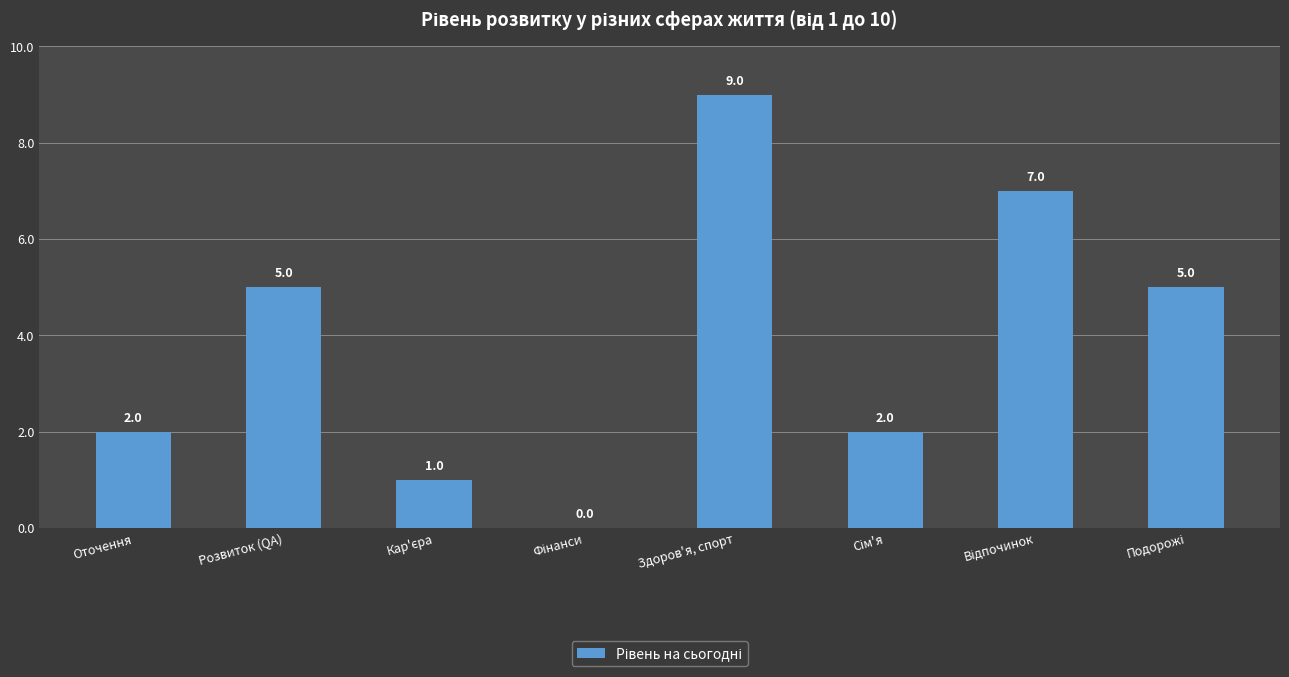

Between Розвиток (QA) and Здоров'я, спорт, which is larger?

Здоров'я, спорт